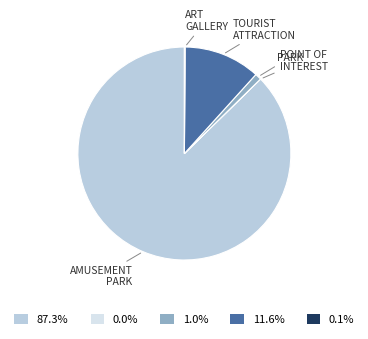

Combined, do 1.0% and 87.3% account for over 50%?

Yes